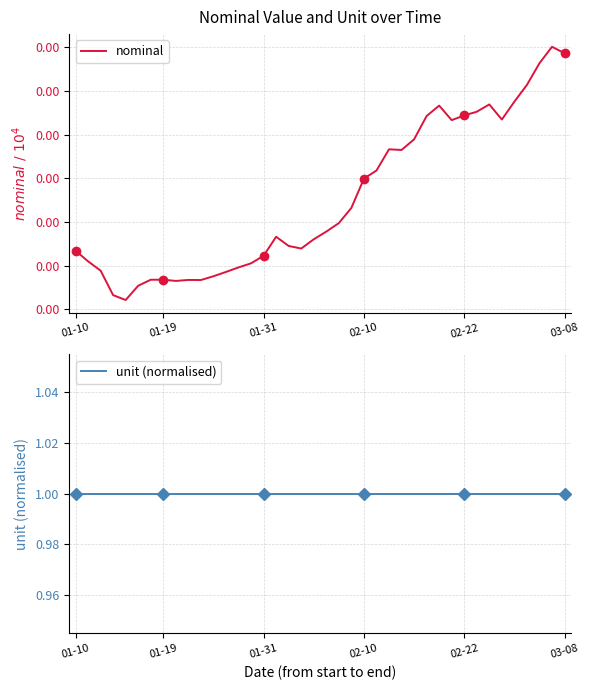

Is the value of unit (normalised) at 8 greater than the value of nominal at 38?

Yes